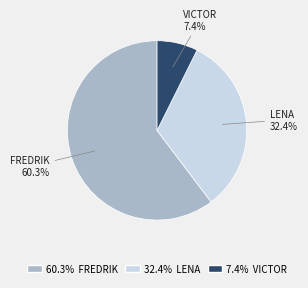

Count the number of slices in the pie.

3